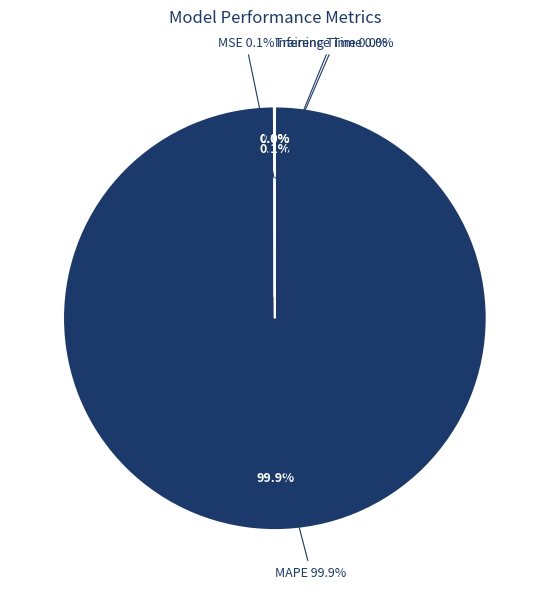

What is the largest slice in the pie chart?

MAPE